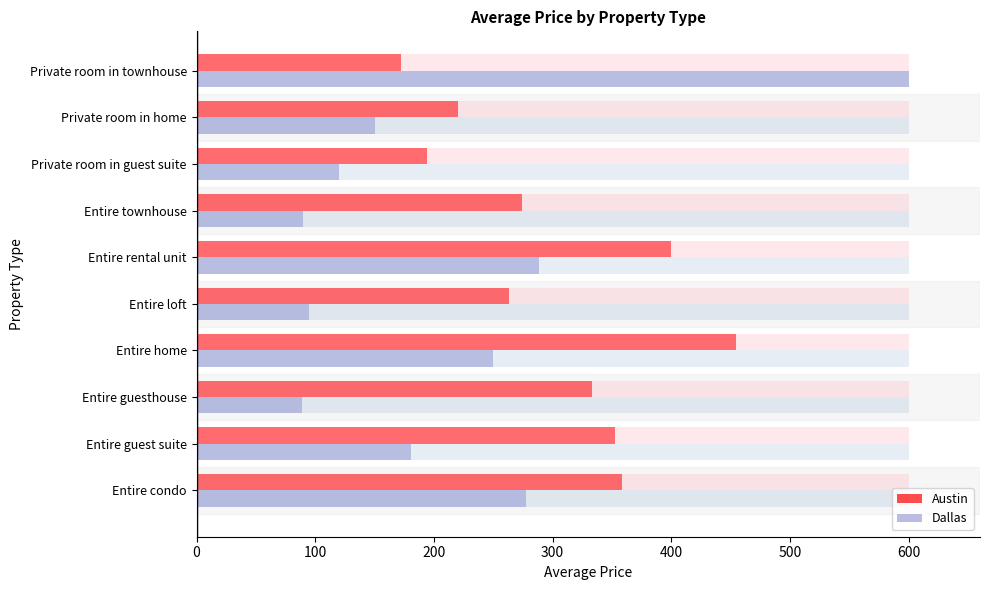

How many data points in Dallas are less than 181?

5